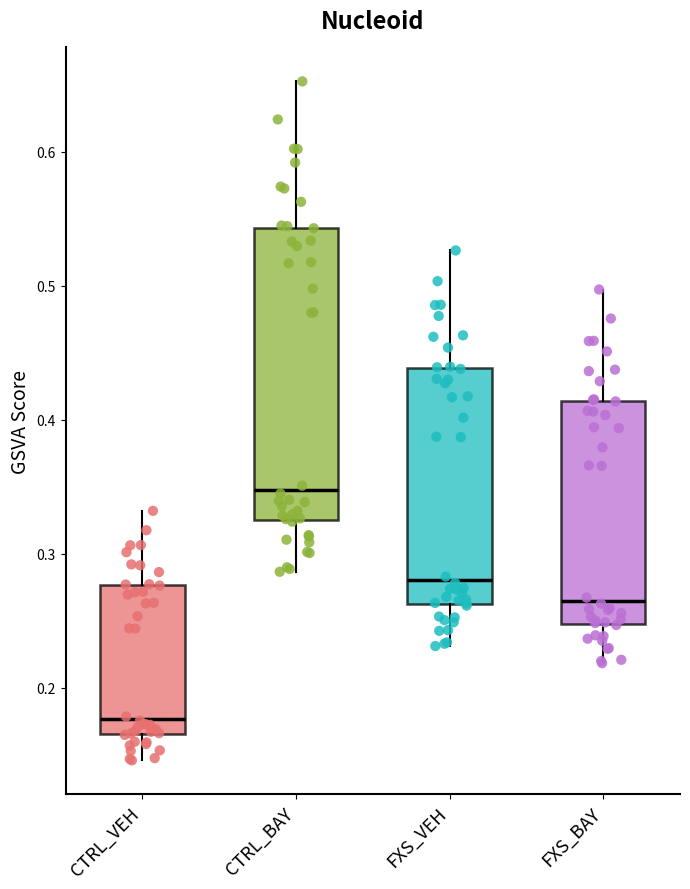

Reading left to right, read every box against the y-axis: the position of its median line, the range the box covers, and the ends of its whiskers. The values are not printed on the chart, so give them approximately, as read against the axis.

CTRL_VEH: median 0.18, box 0.17 to 0.28, whiskers 0.15 to 0.33
CTRL_BAY: median 0.35, box 0.33 to 0.54, whiskers 0.29 to 0.65
FXS_VEH: median 0.28, box 0.26 to 0.44, whiskers 0.23 to 0.53
FXS_BAY: median 0.27, box 0.25 to 0.41, whiskers 0.22 to 0.50